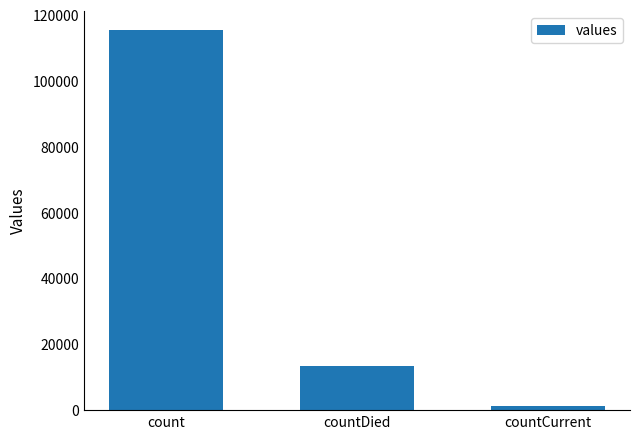

Reading right to left, extract all data points from this chart.

1383	13343	115379